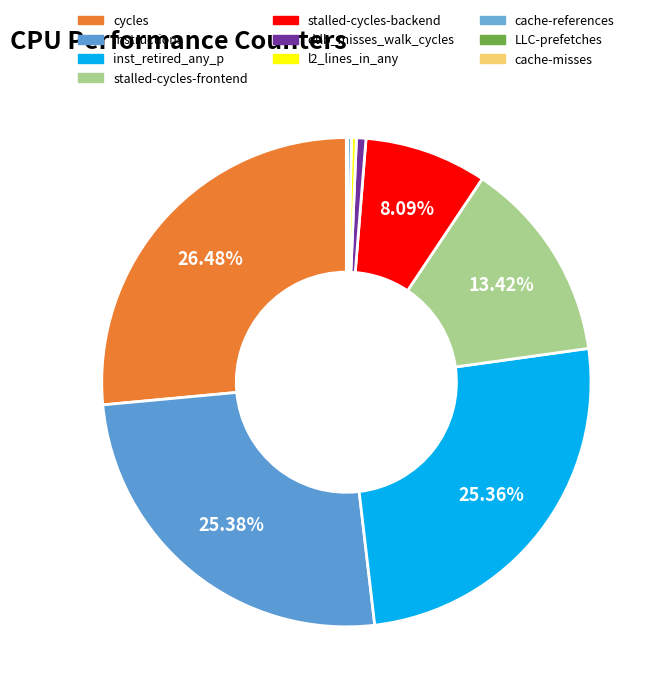

How many segments does this pie chart have?

10